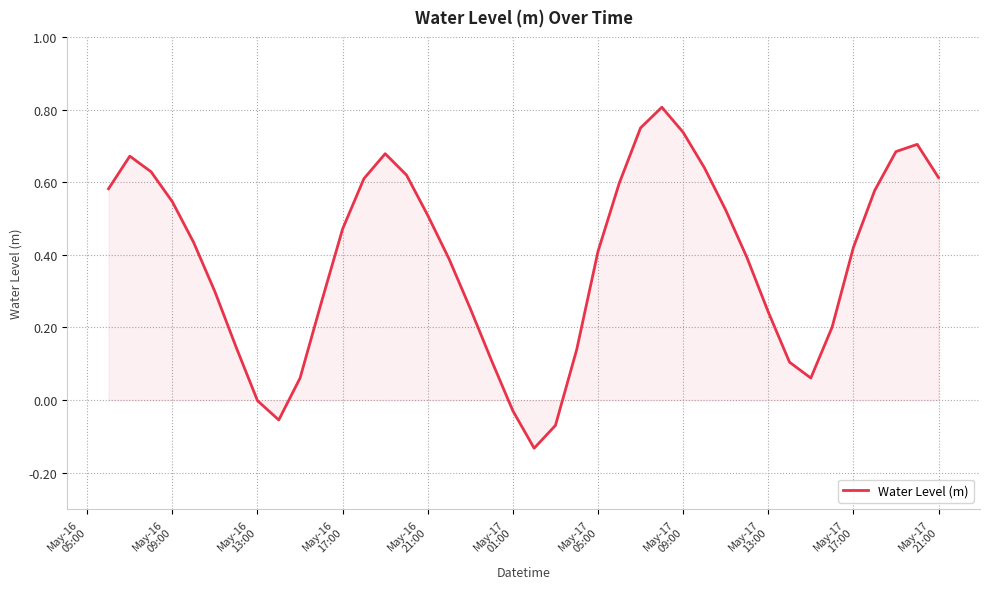

Count the number of categories in the chart.

40